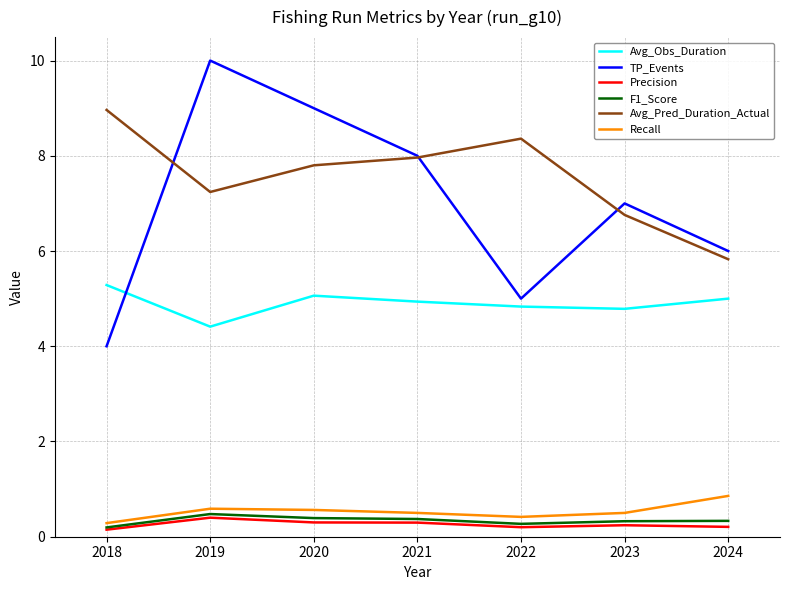

What are all the series names shown in the legend?

Avg_Obs_Duration, TP_Events, Precision, F1_Score, Avg_Pred_Duration_Actual, Recall